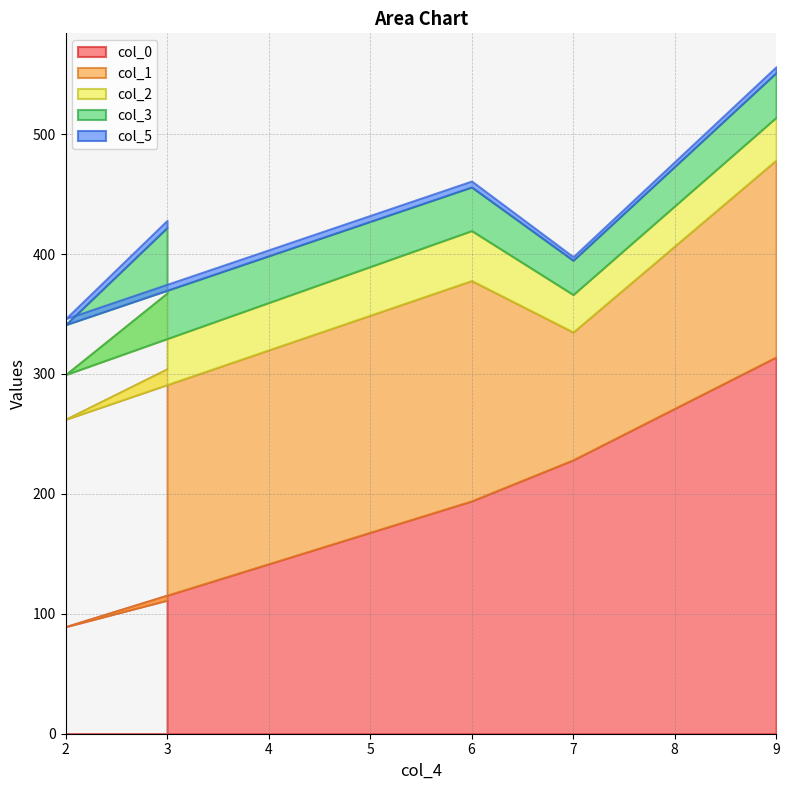

Reading right to left, transcribe all the data shown in this chart.

col_0: 314.2	228.4	194.1	89.3	111.4
col_1: 164.2	106.6	183.7	172.9	192.8
col_2: 35.5	31.2	41.6	37.3	63.3
col_3: 37.3	28.6	36.4	41.6	54.6
col_5: 5.0	3.0	5.0	5.0	6.0